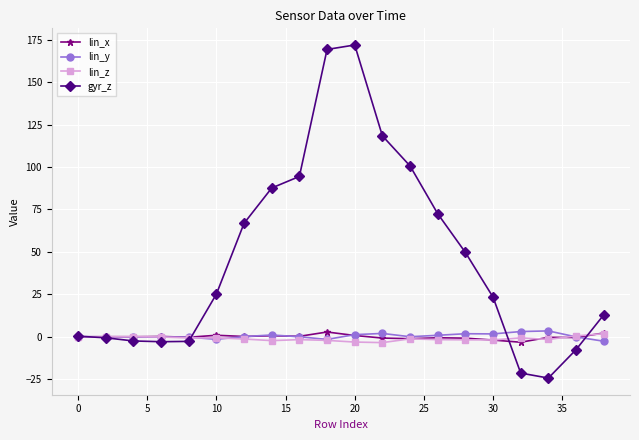

True or false: lin_z has more than 2 points higher than both neighbors.

True